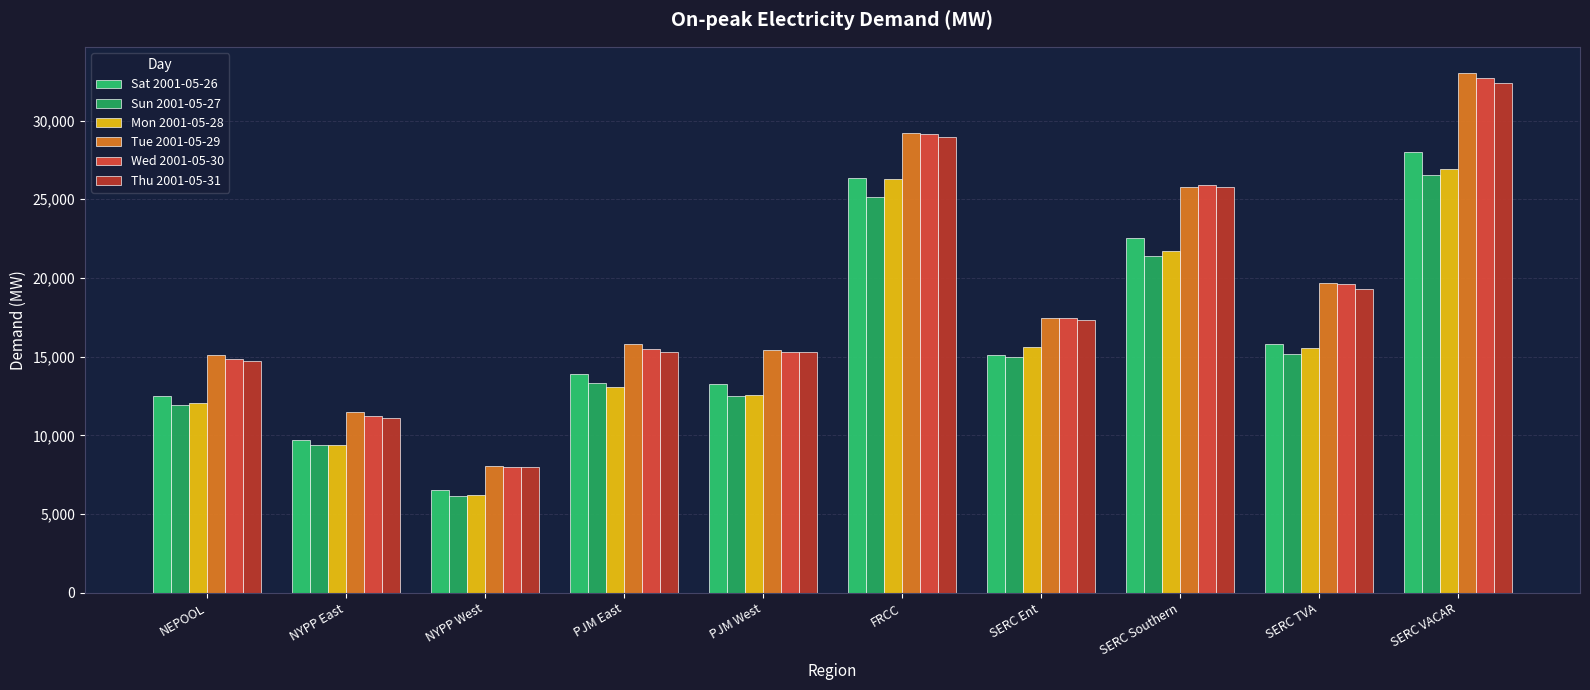

Are the bars grouped side by side (vs. stacked)?

Yes